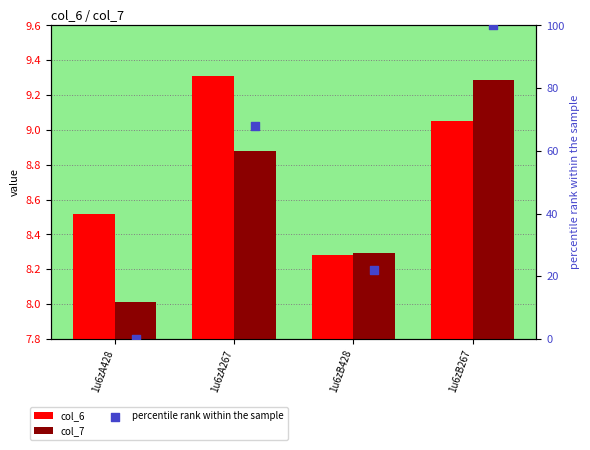

At which category is the sum across all series the highest?

1u6zB267